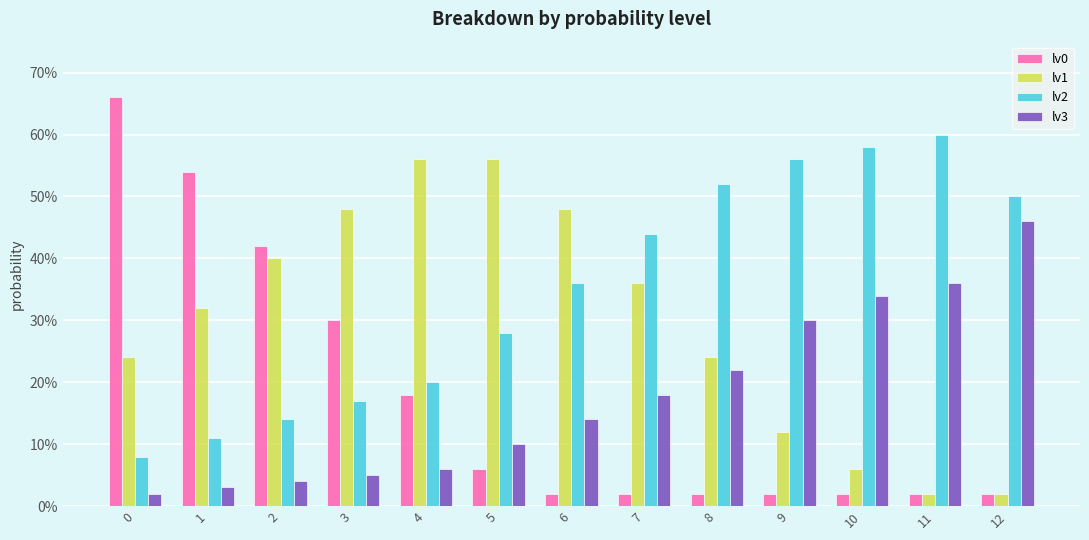

At how many categories does at least one series exceed 0?

13